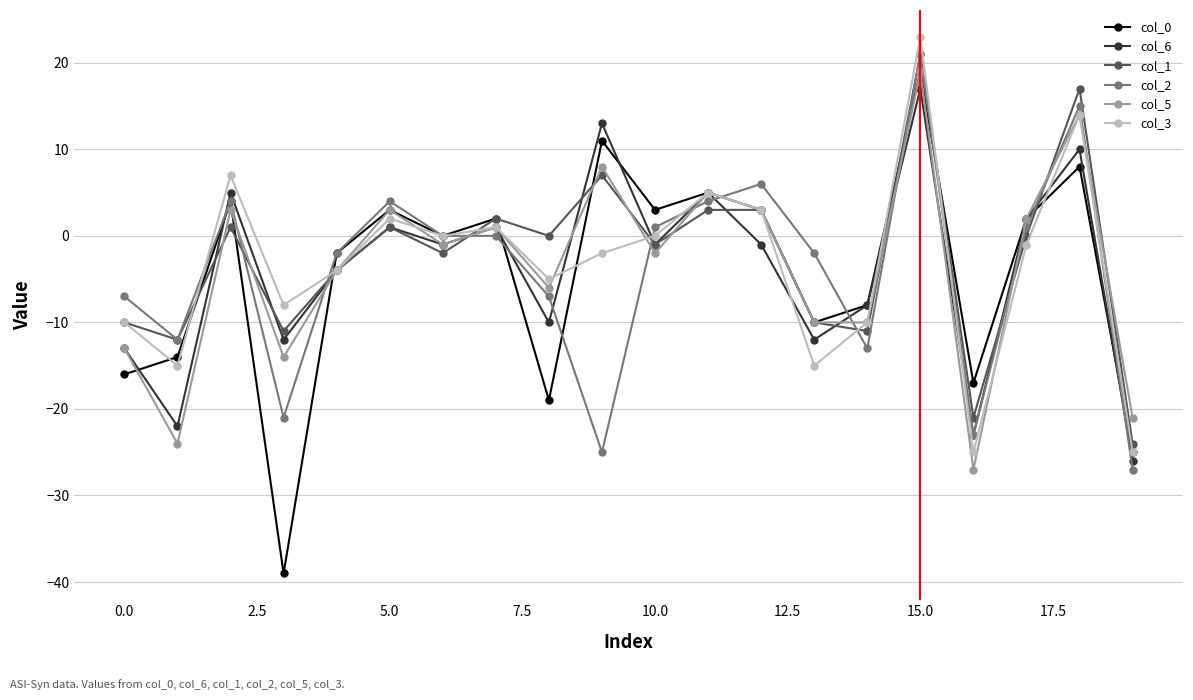

Which series ends up on top after the final intersection of col_2 and col_6?

col_6